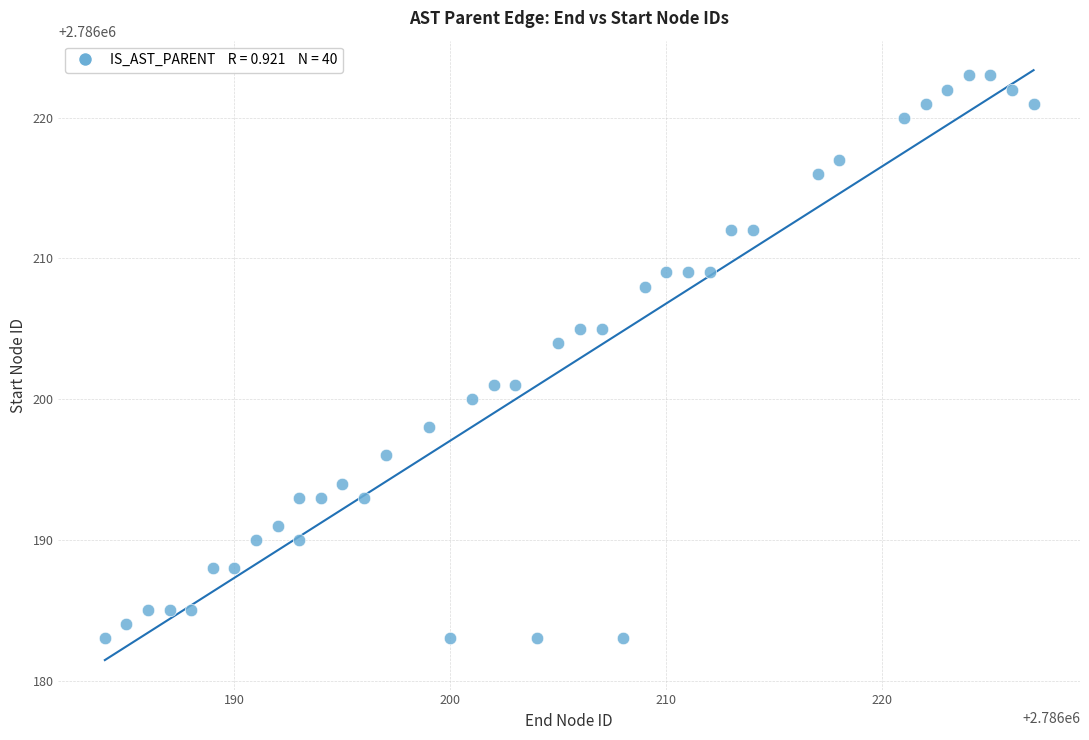

What Y value in the scatter plot is closest to 2786203?

2786204